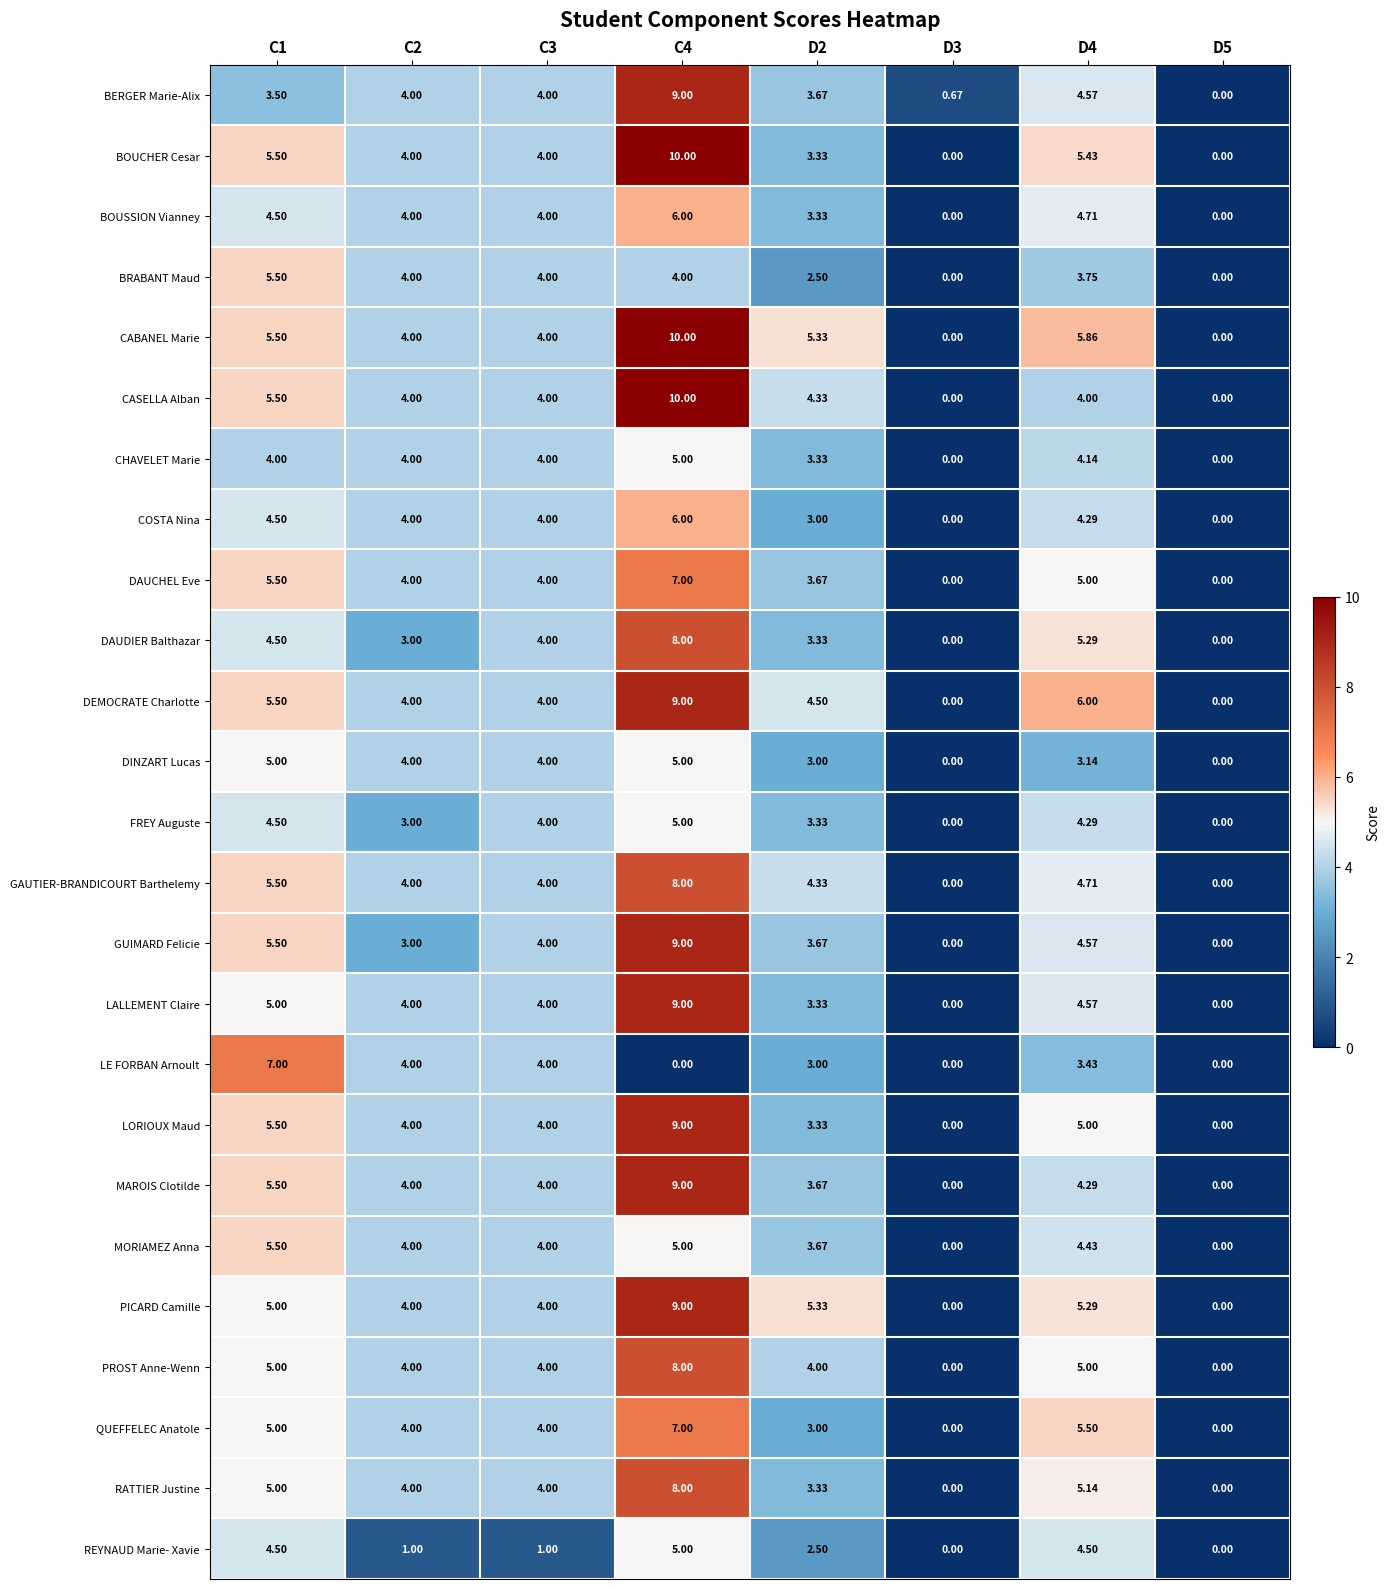

Is the value of DAUCHEL Eve at D3 greater than the value of BERGER Marie-Alix at D2?

No